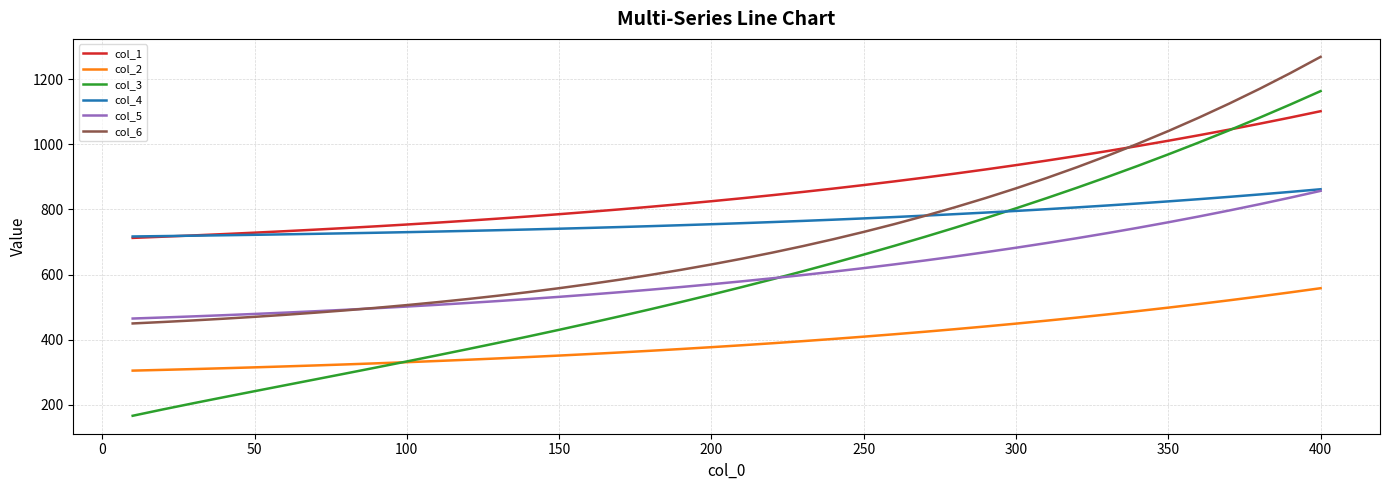

What is the minimum value shown in the chart?

166.3